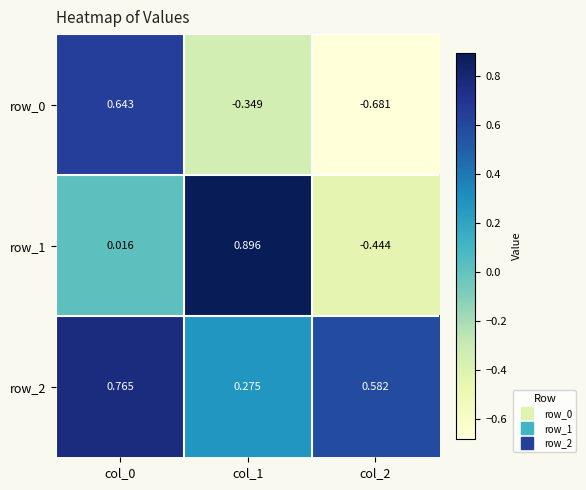

What is the difference between the highest and lowest values at col_0?

0.7